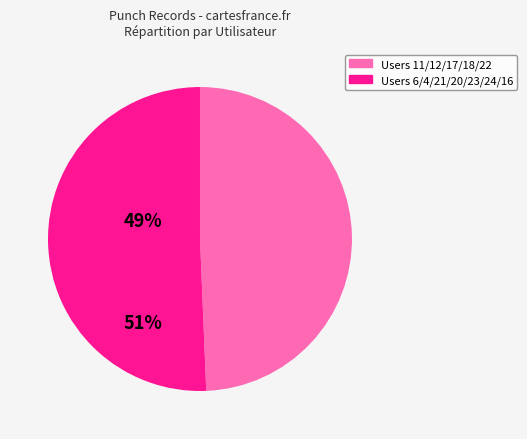

Is there any slice that represents more than half of the pie?

Yes